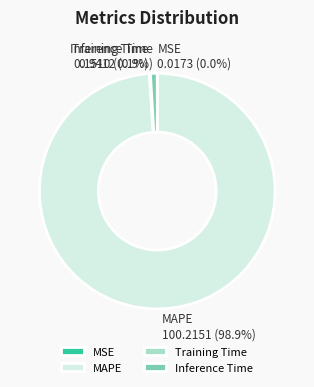

Combined, do Inference Time and MAPE account for over 50%?

Yes